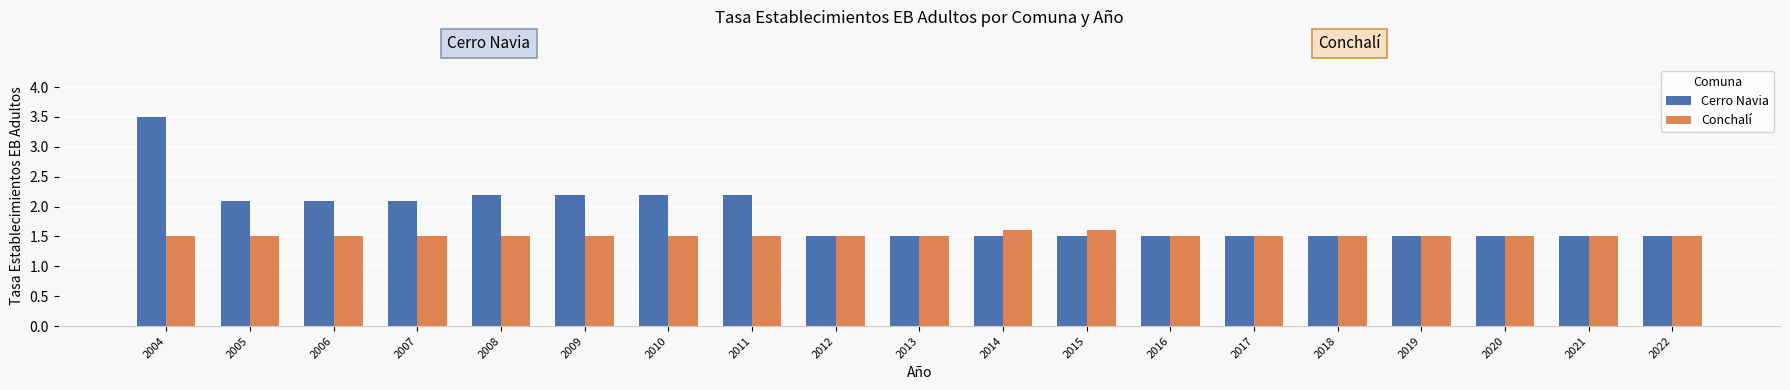

Which series has the largest range (max minus min)?

Cerro Navia